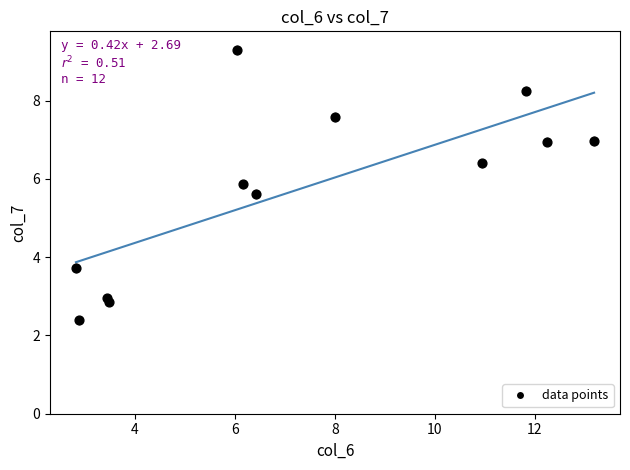

What Y value in the scatter plot is closest to 5?

5.6